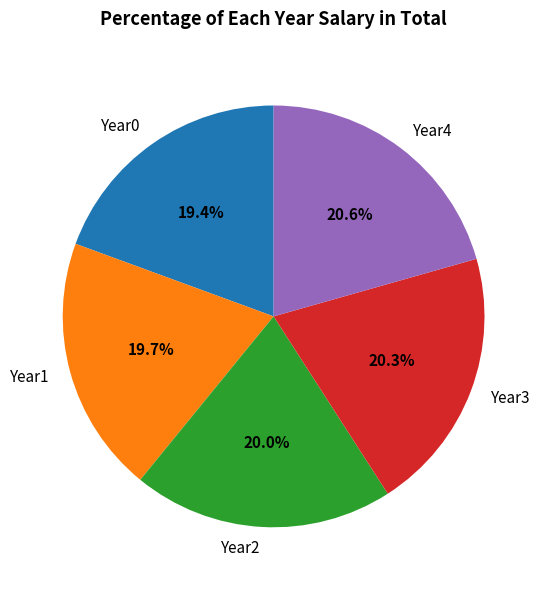

To the nearest percent, what is the difference between the Year4 and Year2 slice percentages?

1%